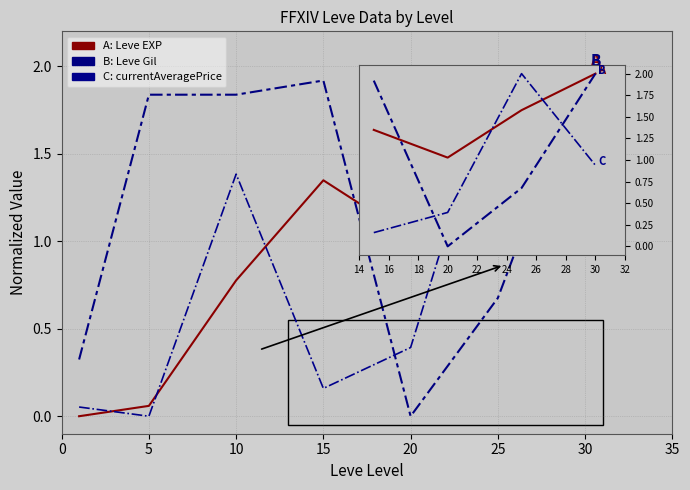

What is the greatest value displayed?

2.0